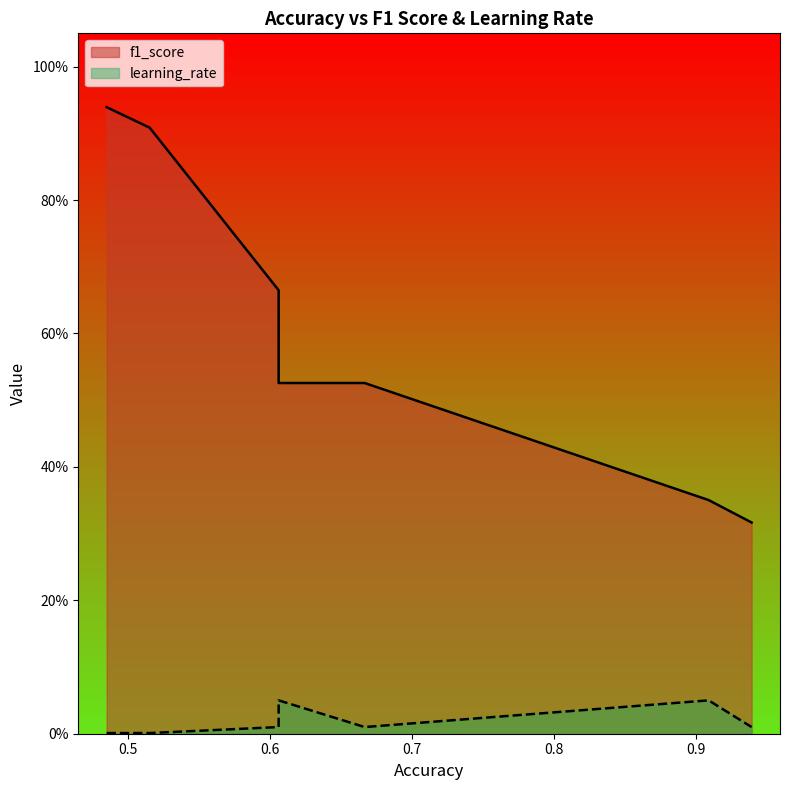

True or false: f1_score and learning_rate intersect in this chart.

False